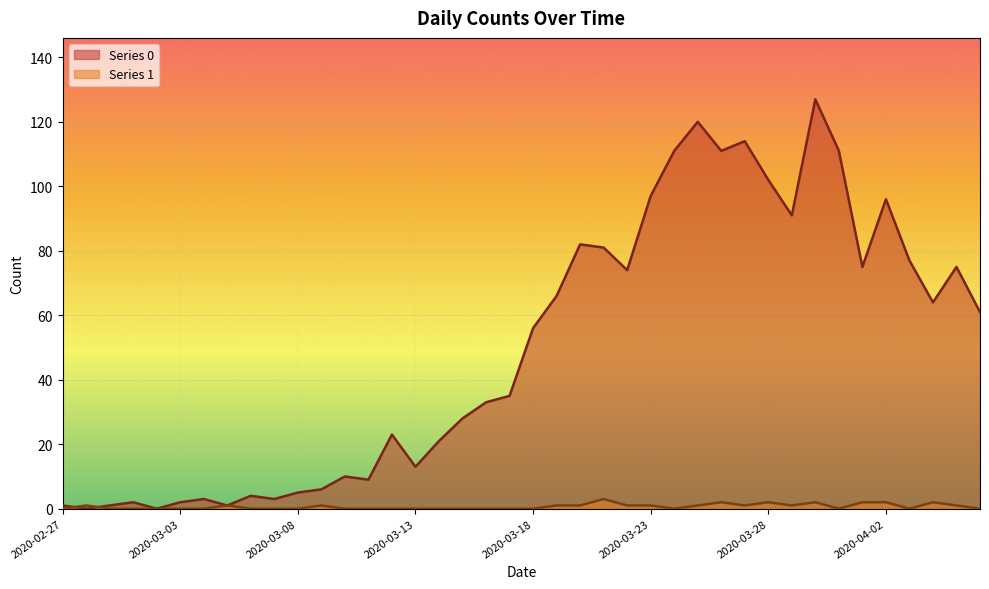

How many interior local peaks does the Series 1 series have?

8